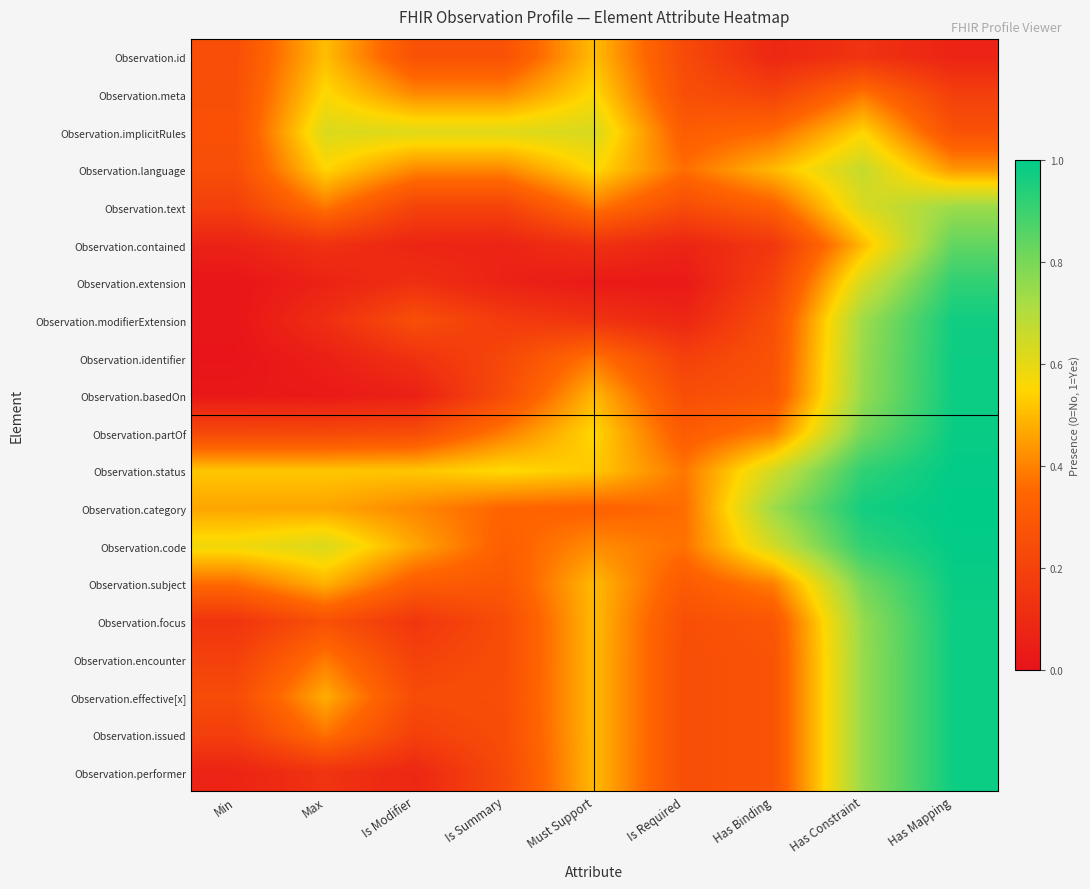

Which category has the lowest value across all series?

Min